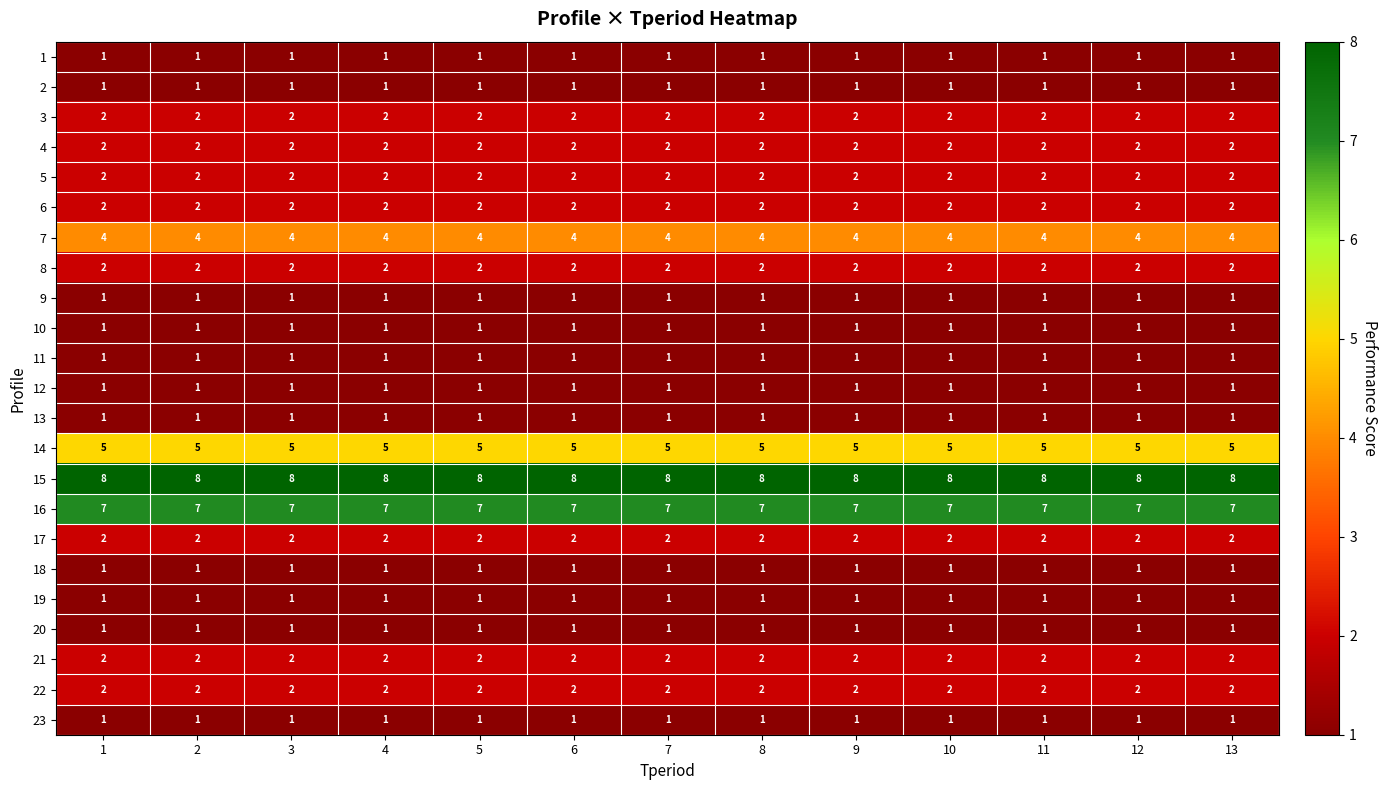

The value of 10 at 7 is 1. True or false?

True